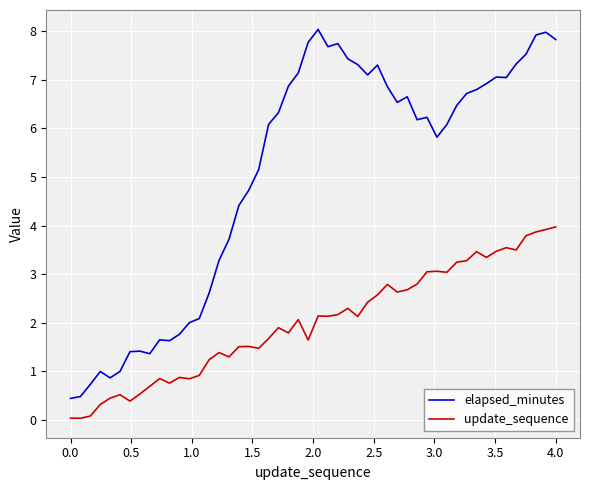

What is the difference between the maximum and minimum values in the elapsed_minutes series?

7.6